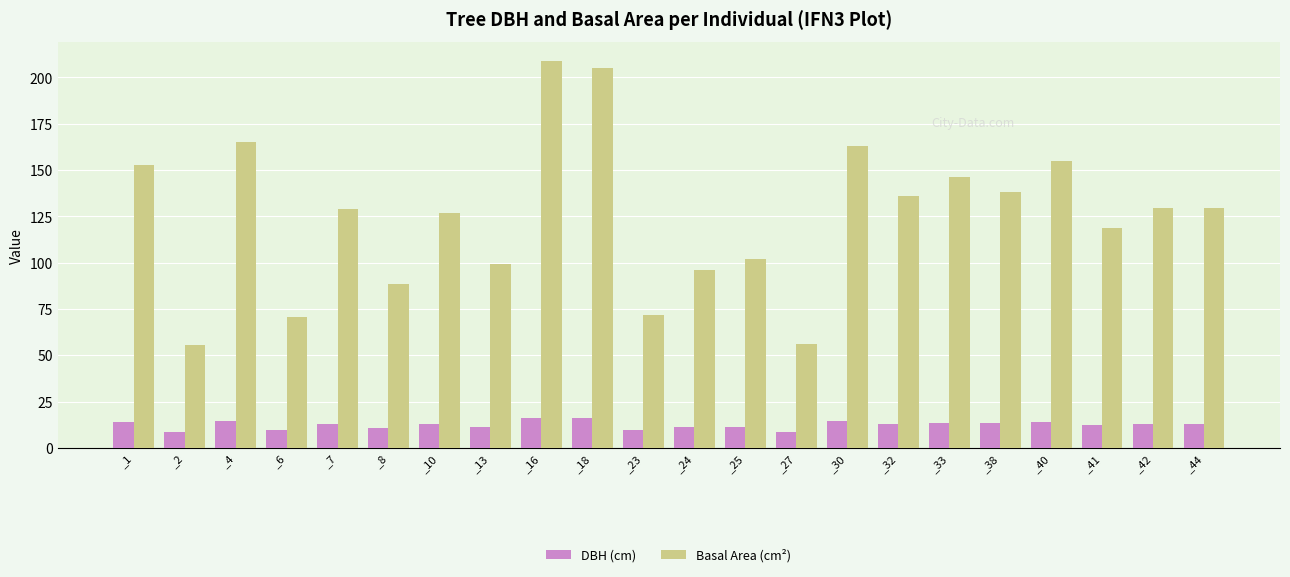

Which series has the largest total across all categories?

Basal Area (cm²)